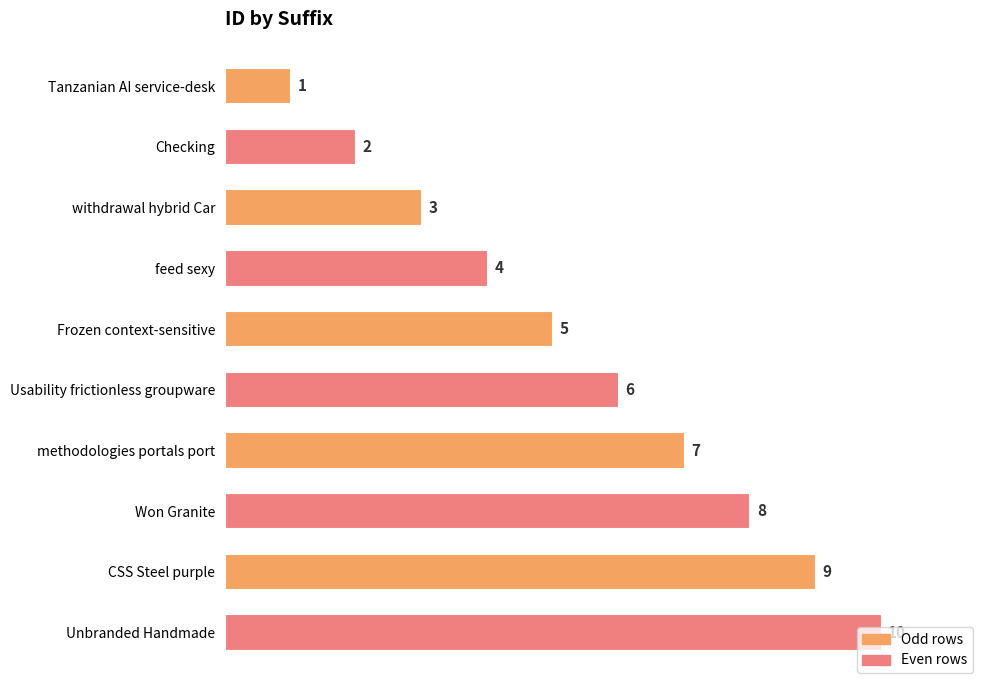

What is the label of the 8th bar from the top?

Won Granite